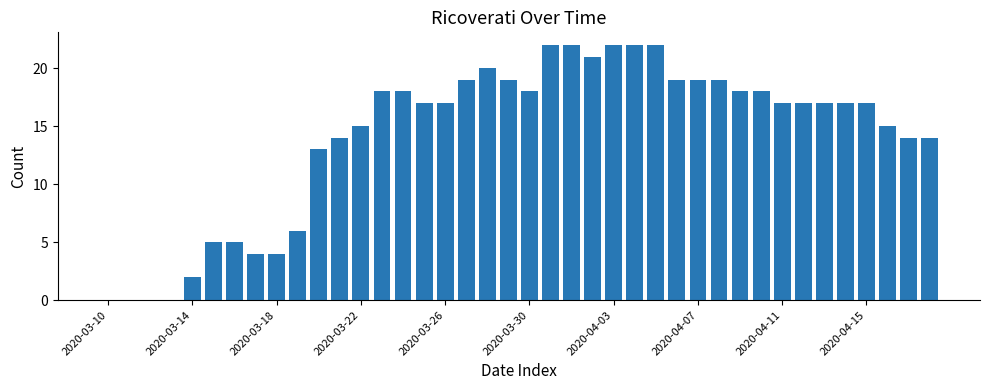

What is the maximum value shown in the chart?

22